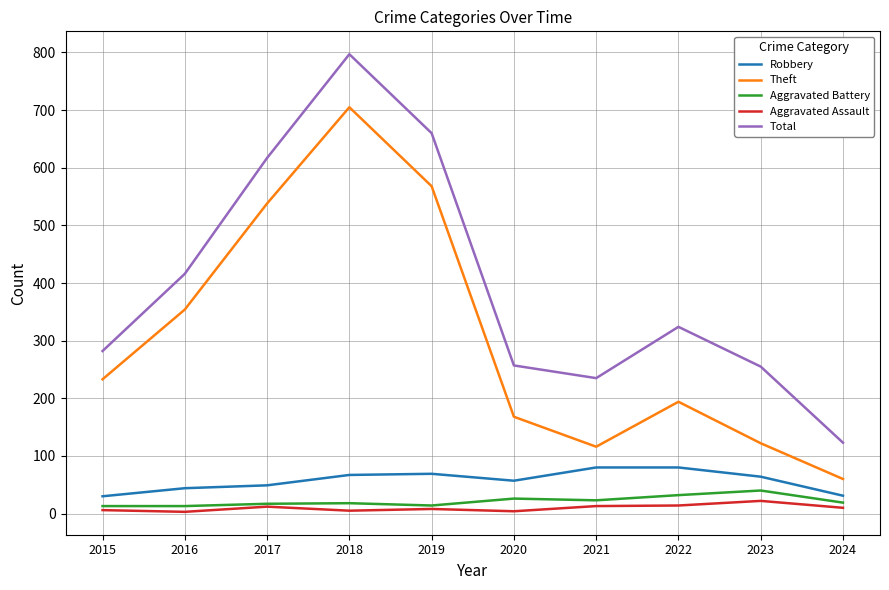

What is the total value across all series at 2021?

467